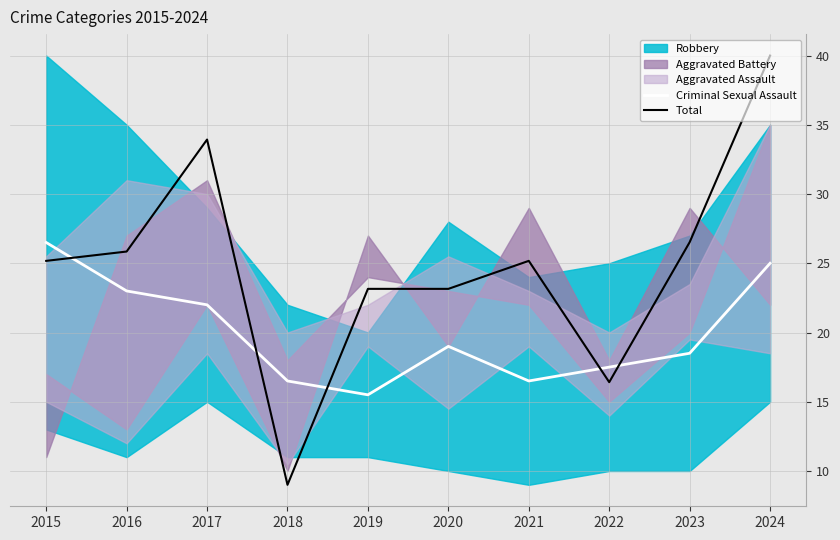

How many lines are shown in the chart?

2